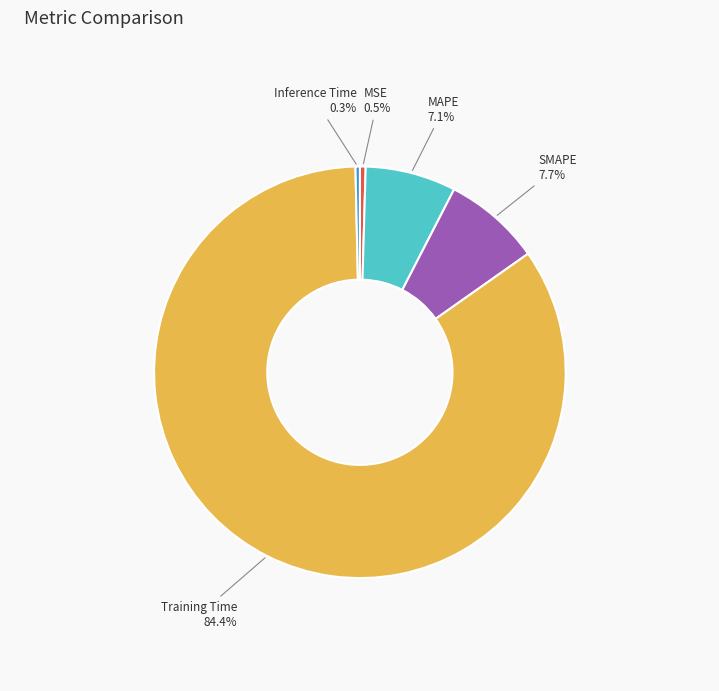

Count the number of slices in the pie.

5